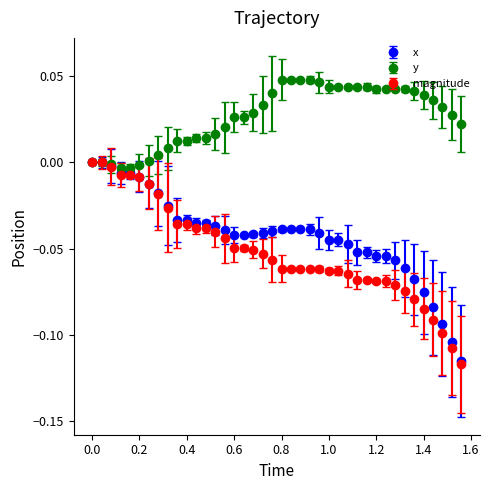

True or false: y has more than 0 interior local peaks.

True